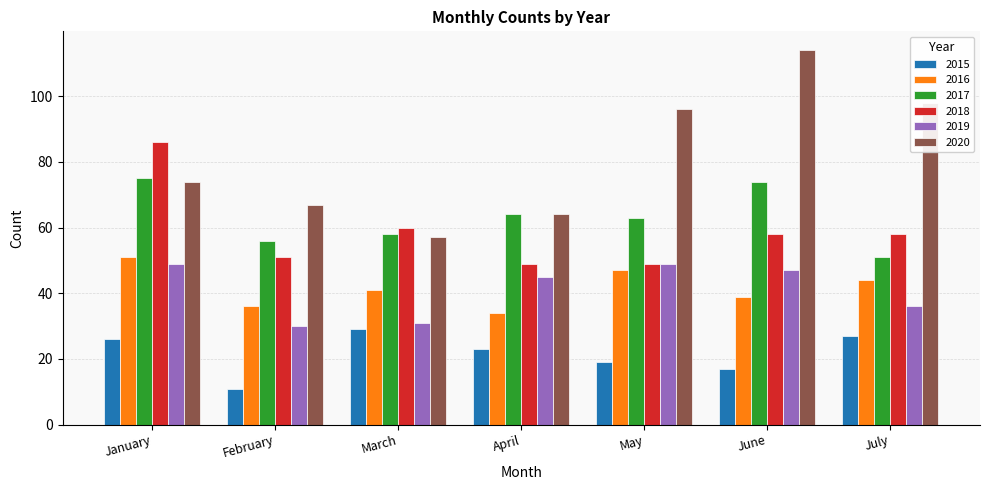

What is the difference between the highest and lowest values at February?

56